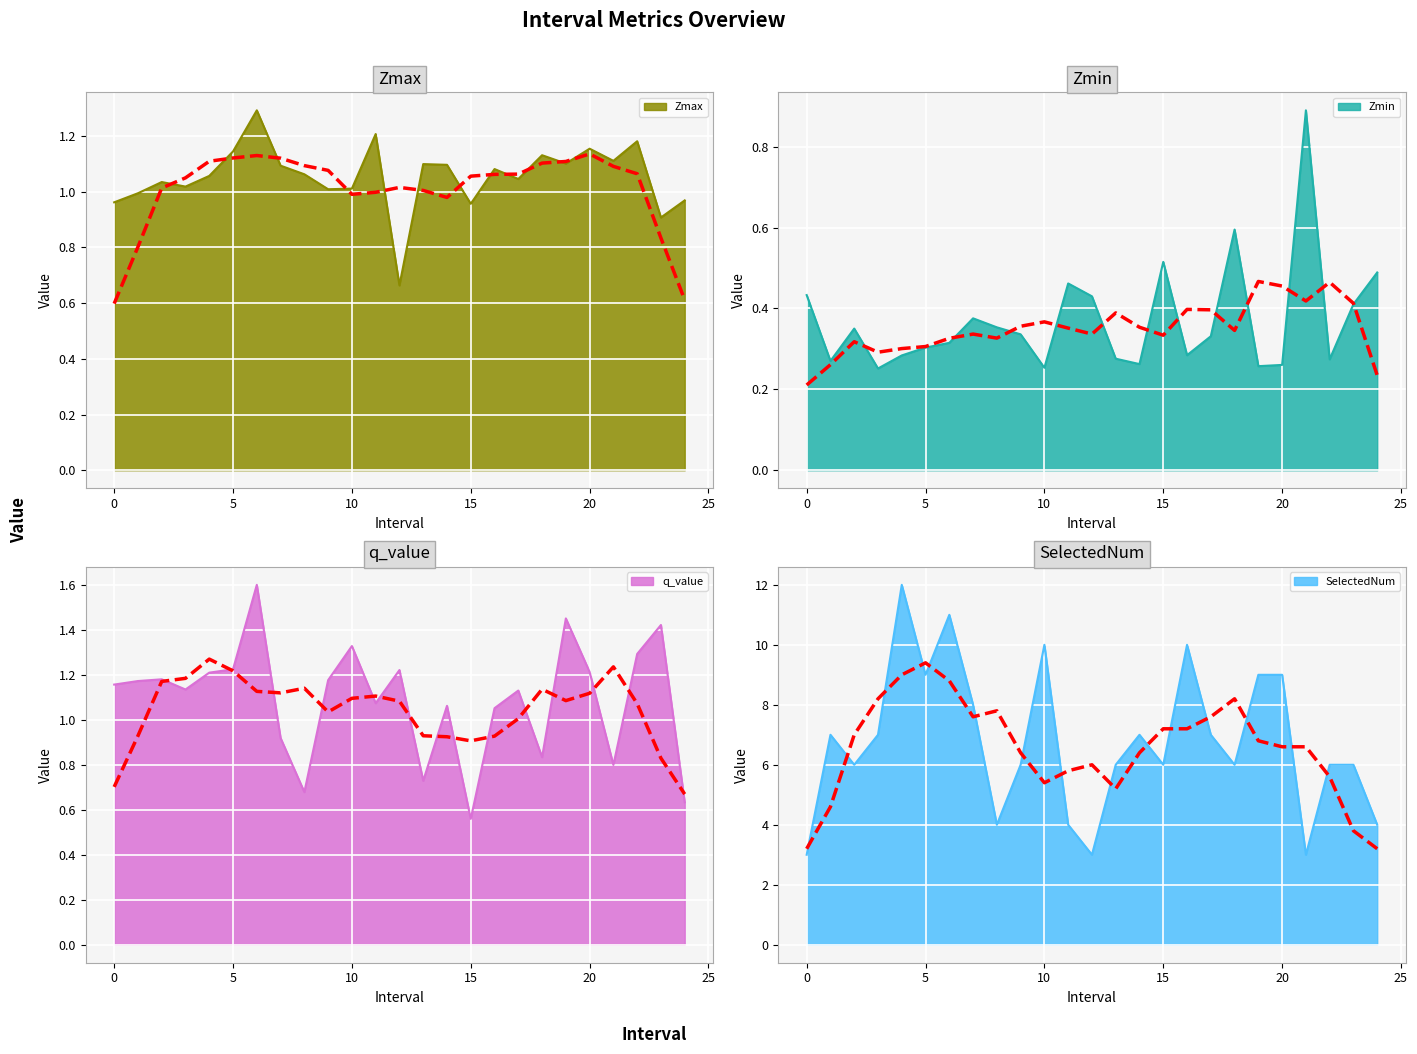

Rank the categories by Zmin value from lowest to highest.

3, 10, 19, 20, 14, 1, 22, 13, 4, 16, 5, 6, 17, 9, 2, 8, 7, 23, 12, 0, 11, 24, 15, 18, 21